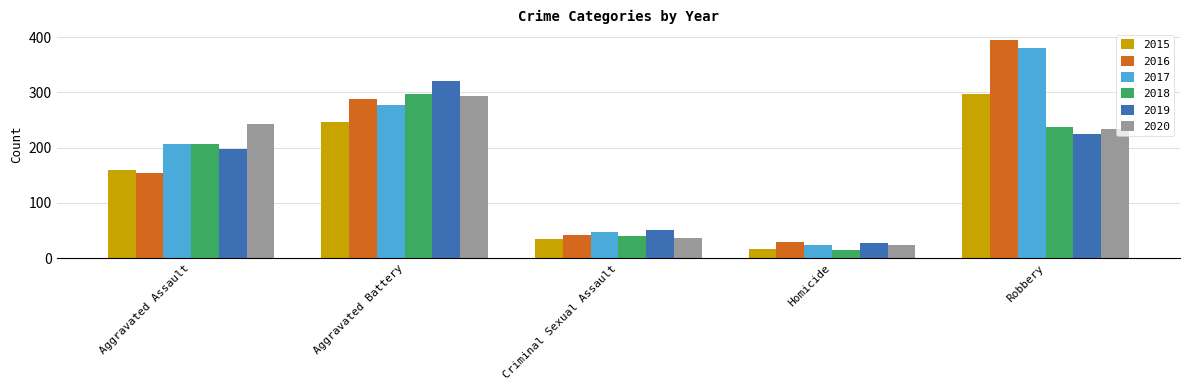

Is the value of 2016 at Criminal Sexual Assault greater than the value of 2015 at Homicide?

Yes